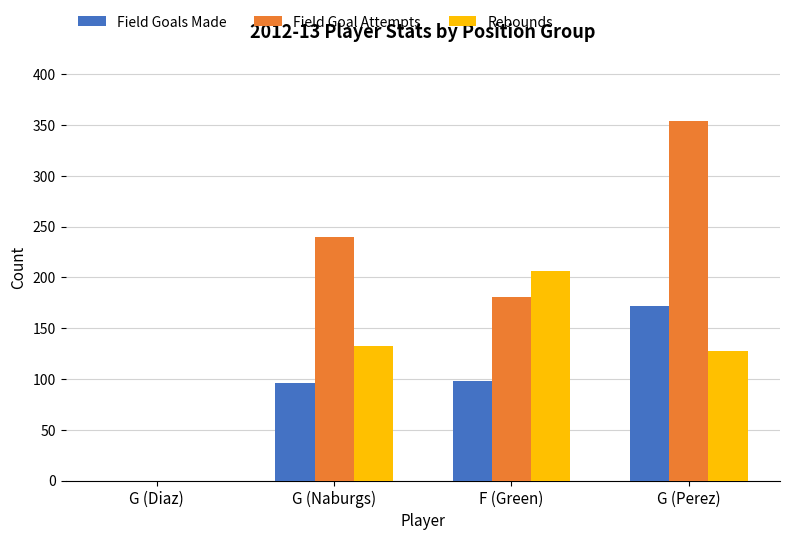

At which category is the sum across all series the highest?

G (Perez)